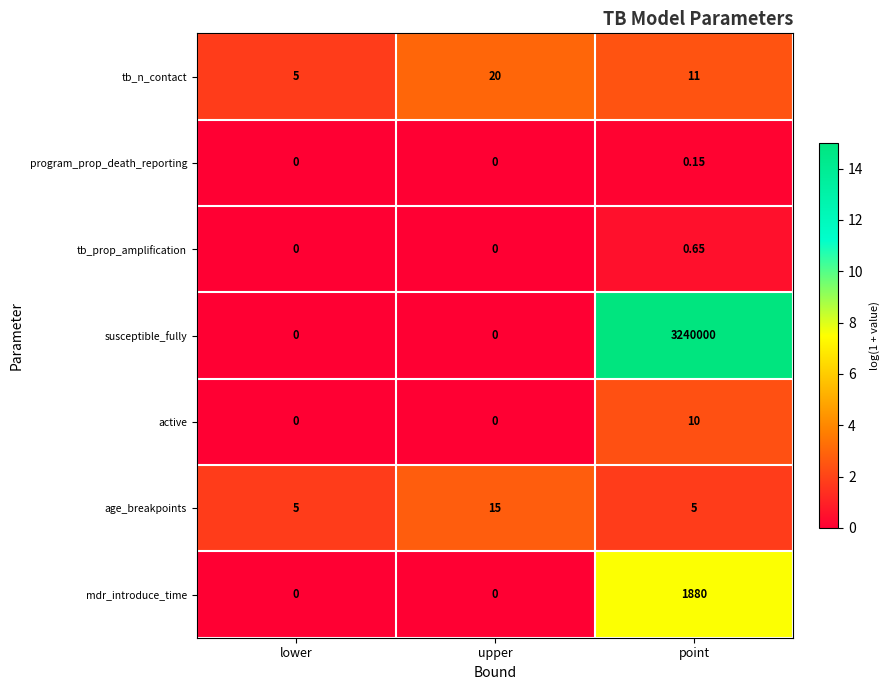

Rank the series by their maximum value, from highest to lowest.

susceptible_fully, mdr_introduce_time, tb_n_contact, age_breakpoints, active, tb_prop_amplification, program_prop_death_reporting